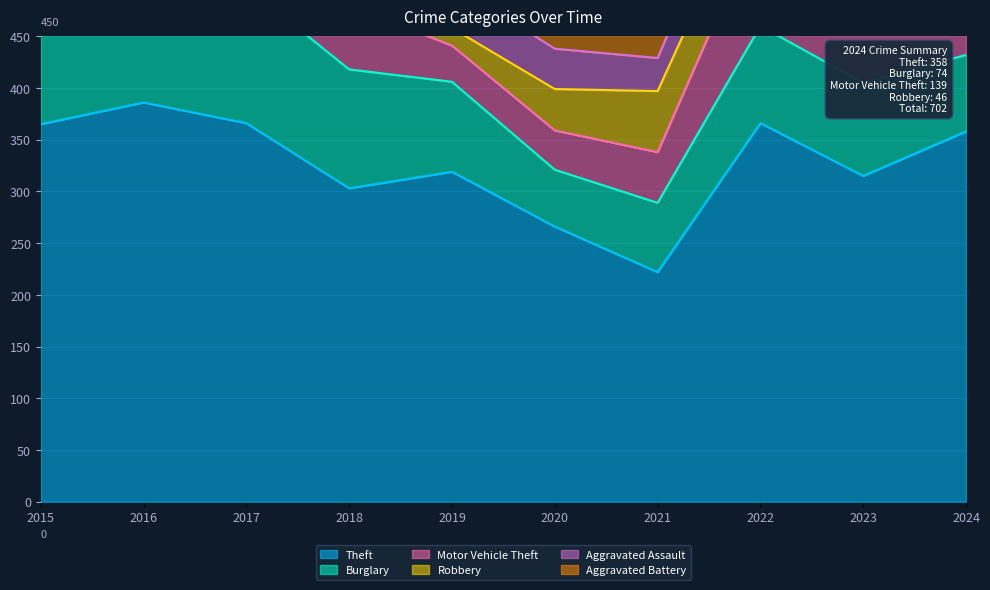

What is the maximum value for Motor Vehicle Theft?

167